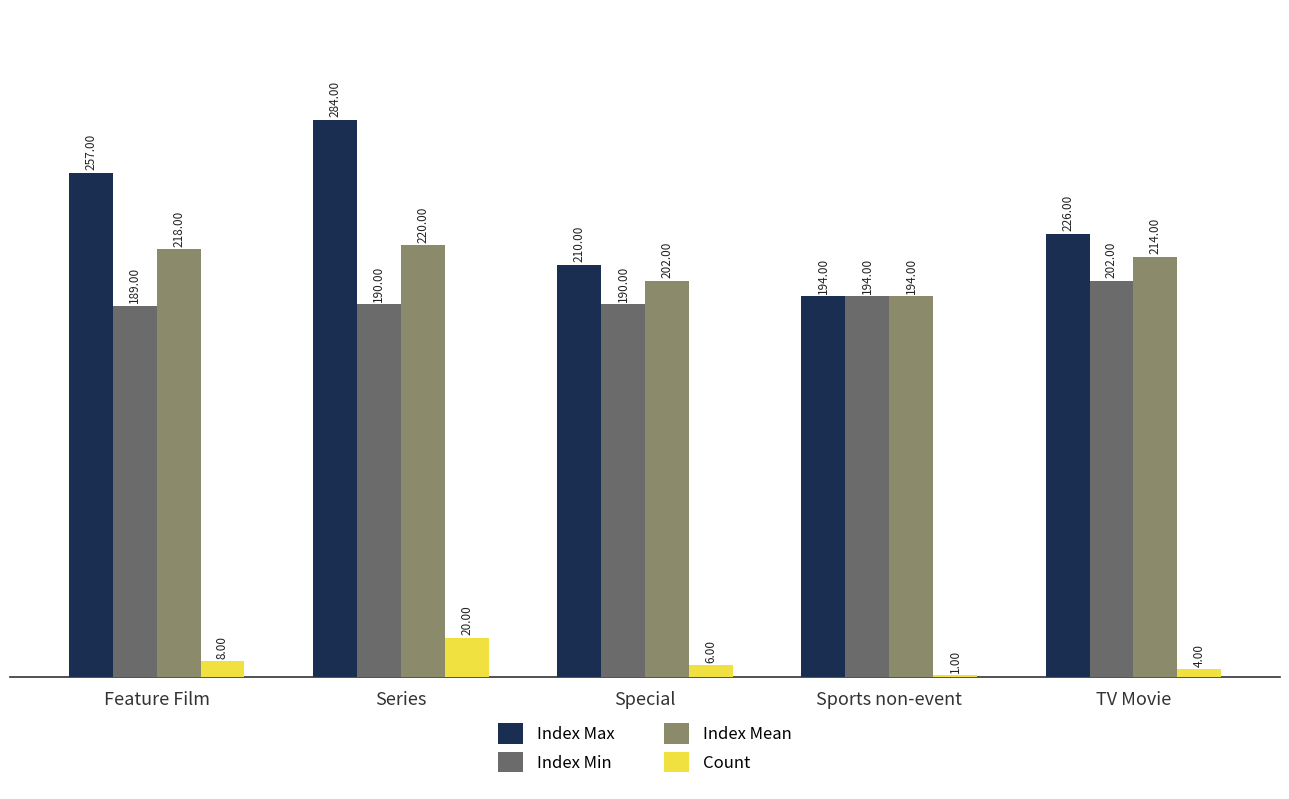

Which series changed the most between Sports non-event and TV Movie?

Index Max